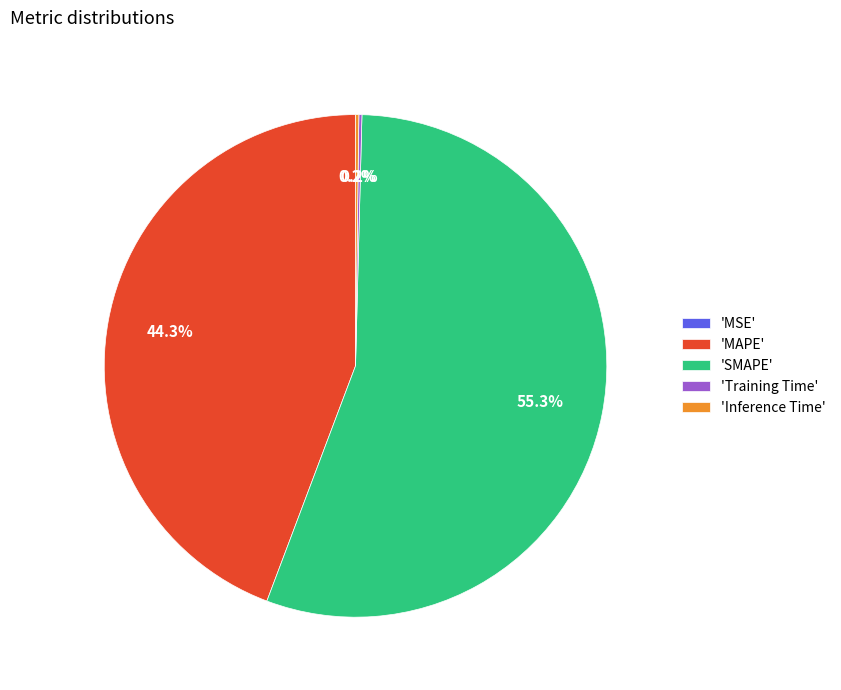

What percentage do 'MAPE' and 'SMAPE' together represent?

99.6%